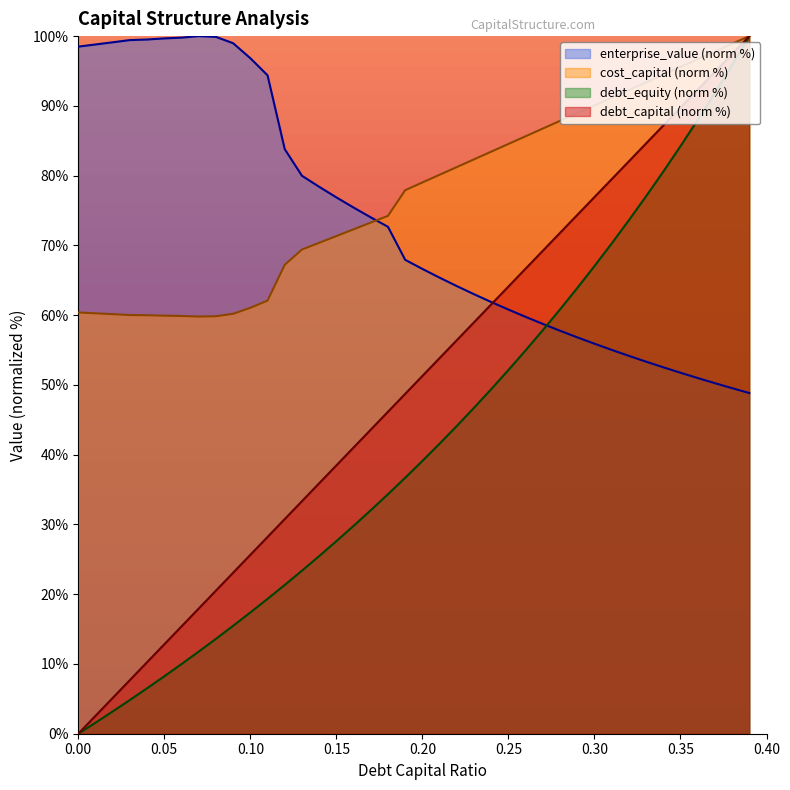

Reading left to right, transcribe all the data shown in this chart.

debt_capital: 0.0	2.6	5.1	7.7	10.3	12.8	15.4	17.9	20.5	23.1	25.6	28.2	30.8	33.3	35.9	38.5	41.0	43.6	46.2	48.7	51.3	53.8	56.4	59.0	61.5	64.1	66.7	69.2	71.8	74.4	76.9	79.5	82.1	84.6	87.2	89.7	92.3	94.9	97.4	100.0
cost_capital: 60.4	60.3	60.1	60.0	60.0	59.9	59.9	59.8	59.8	60.2	61.1	62.1	67.2	69.4	70.4	71.3	72.3	73.3	74.2	77.9	79.0	80.1	81.2	82.3	83.4	84.5	85.6	86.7	87.9	89.0	90.1	91.2	92.3	93.4	94.5	95.6	96.7	97.8	98.9	100.0
enterprise_value: 98.5	98.8	99.1	99.4	99.5	99.7	99.8	100.0	99.9	99.0	96.8	94.4	83.8	80.0	78.4	76.9	75.4	74.0	72.7	67.9	66.6	65.4	64.2	63.0	61.9	60.8	59.8	58.7	57.8	56.8	55.9	55.0	54.2	53.3	52.5	51.7	51.0	50.2	49.5	48.8
debt_equity: 0.0	1.6	3.2	4.8	6.5	8.2	10.0	11.8	13.6	15.5	17.4	19.3	21.3	23.4	25.5	27.6	29.8	32.0	34.3	36.7	39.1	41.6	44.1	46.7	49.4	52.1	55.0	57.9	60.8	63.9	67.0	70.3	73.6	77.0	80.6	84.2	88.0	91.9	95.9	100.0